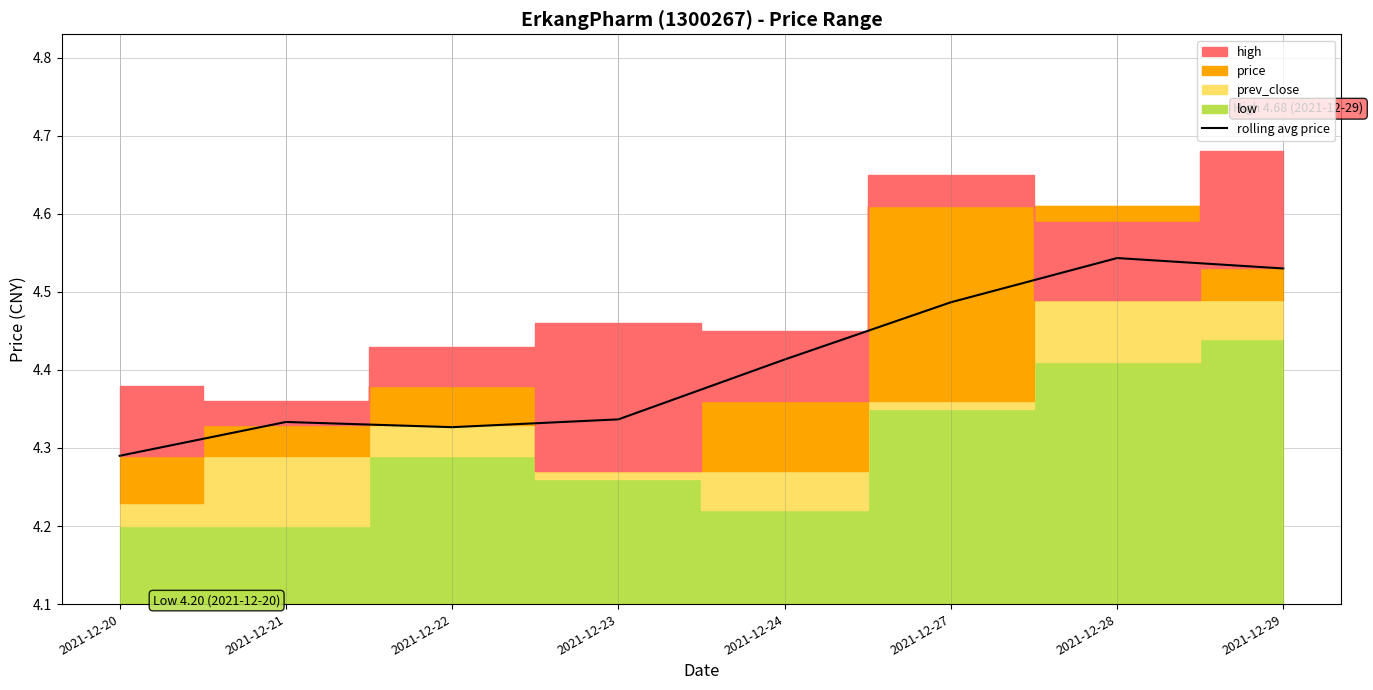

Where is the data nearest to the value 4?

2021-12-20